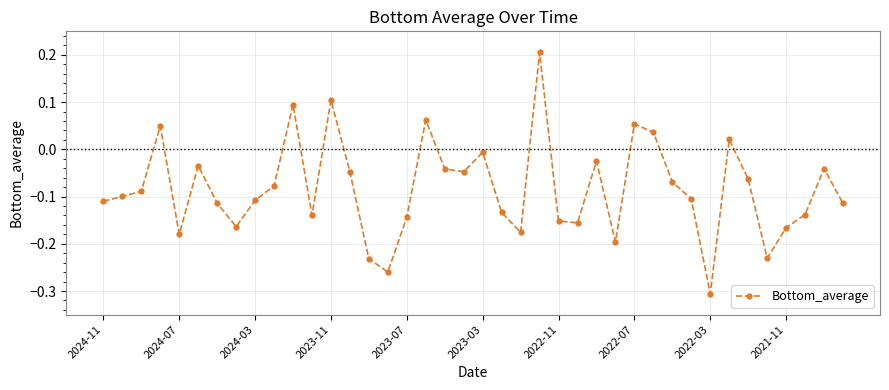

True or false: there are more than 0 points higher than both neighbors.

True